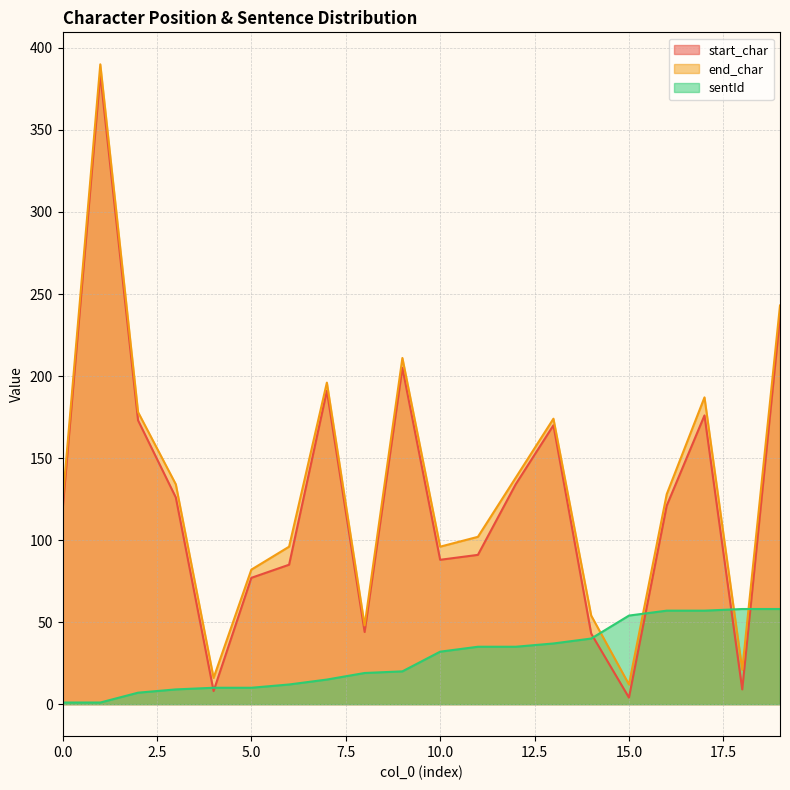

How many times do end_char and sentId cross each other?

4